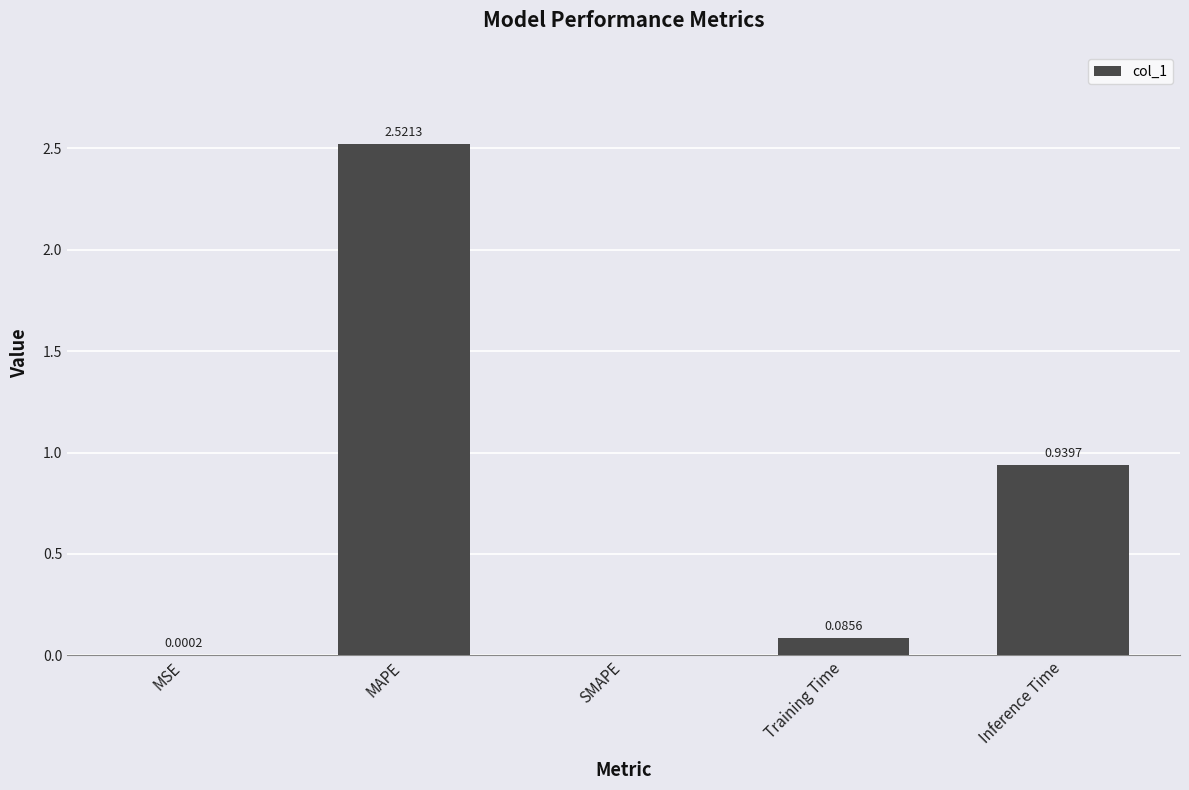

What is the sum of all values?

3.5